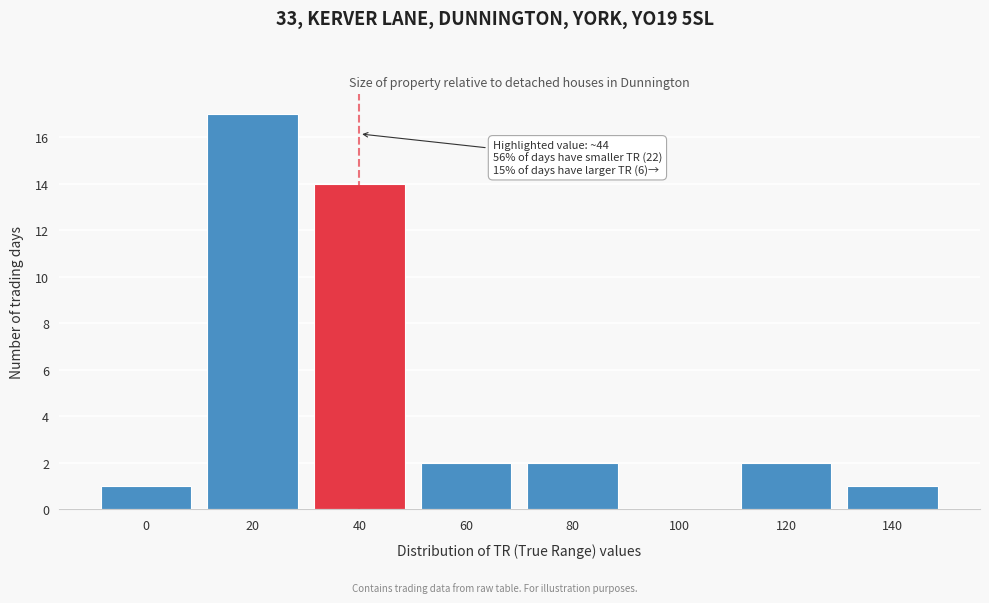

Reading right to left, transcribe all the data shown in this chart.

140=1	120=2	100=0	80=2	60=2	40=14	20=17	0=1